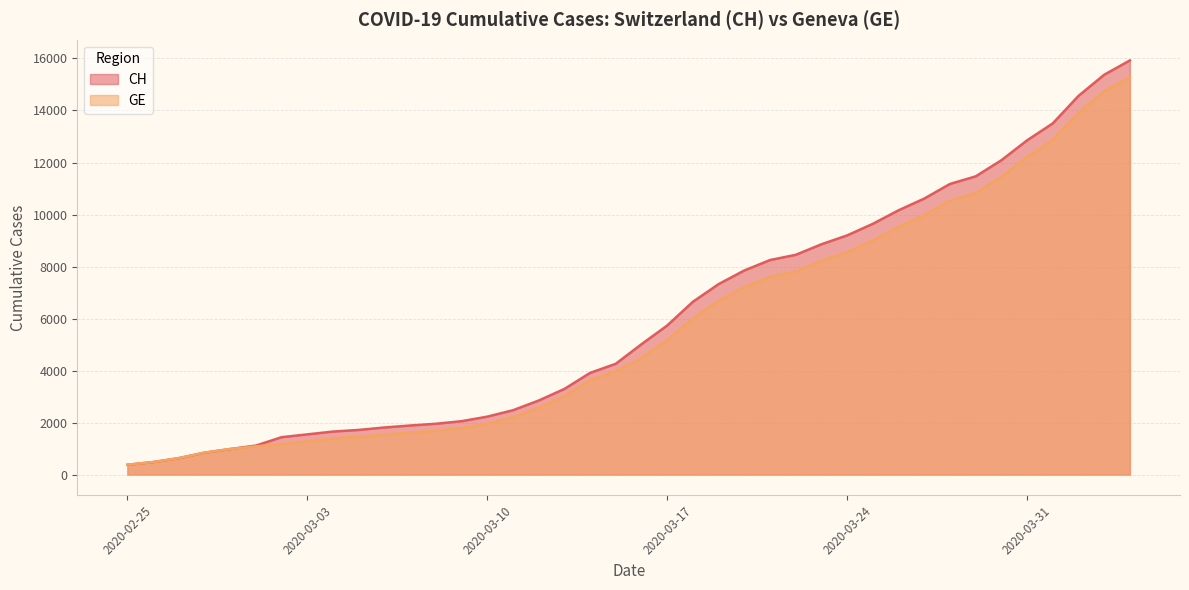

What is the minimum value shown in the chart?

375